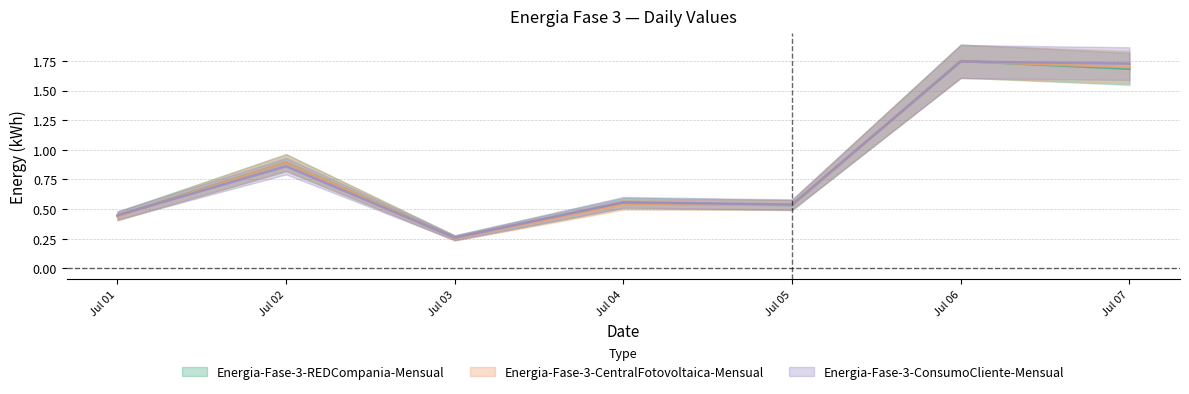

Is it true that Energia-Fase-3-CentralFotovoltaica-Mensual equals 0.2 at Jul 04?

False